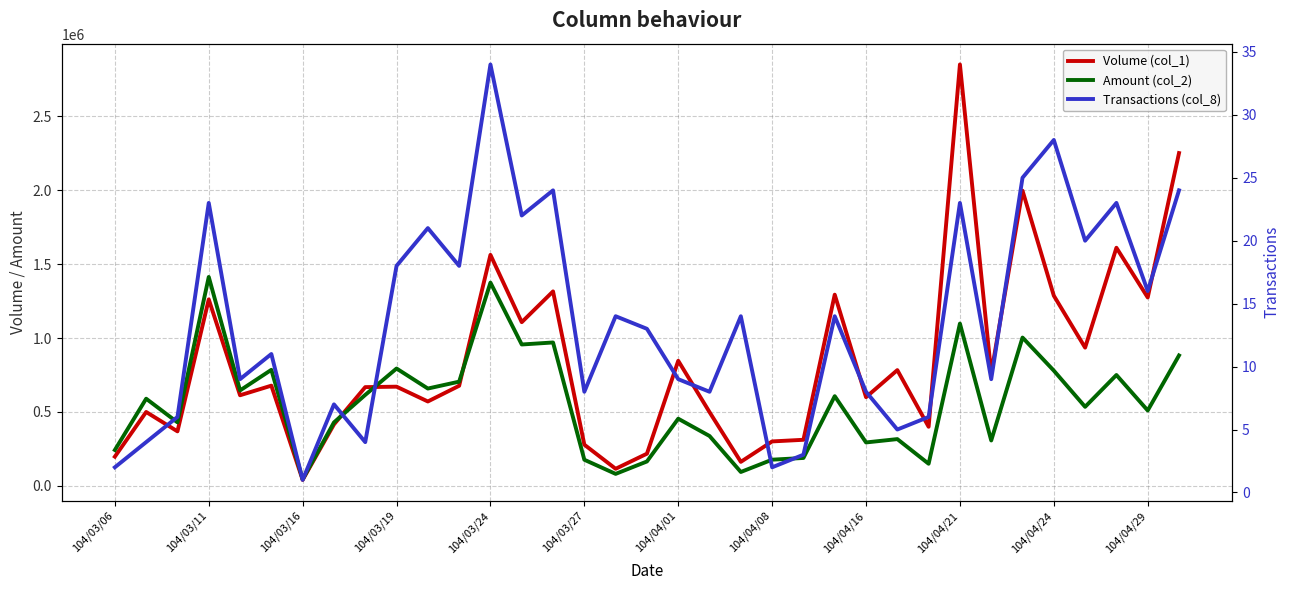

How many data points in Transactions (col_8) are above 13?

17